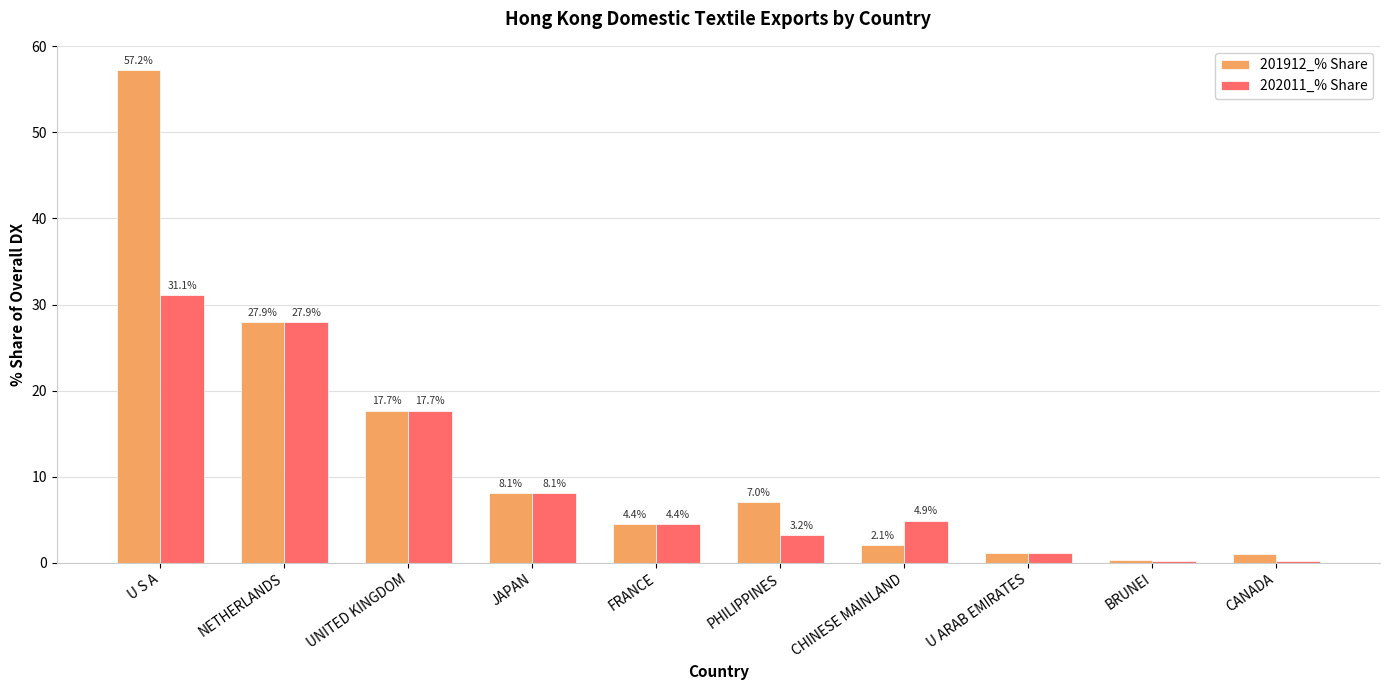

At how many categories does at least one series exceed 25?

2